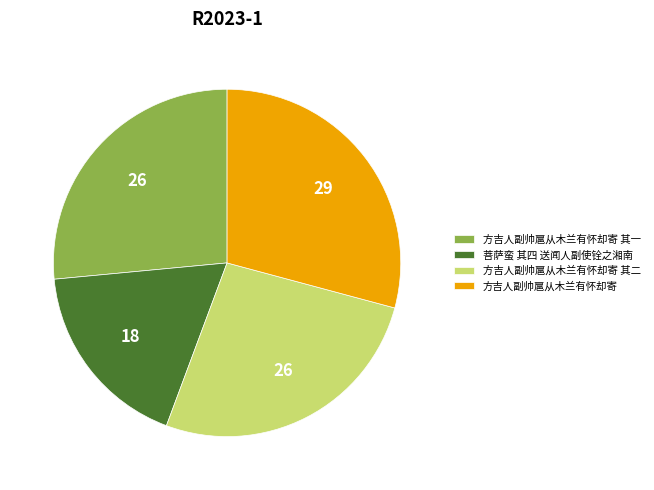

Is the sum of 方吉人副帅扈从木兰有怀却寄 其二 and 方吉人副帅扈从木兰有怀却寄 greater than half?

Yes